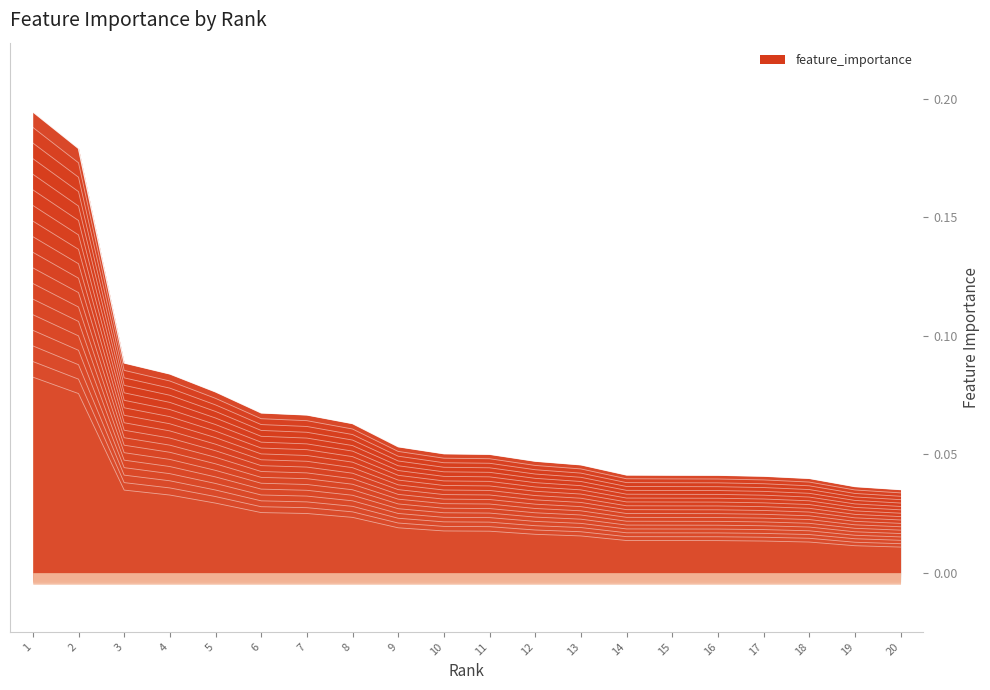

True or false: the data has more than 2 interior local peaks.

False